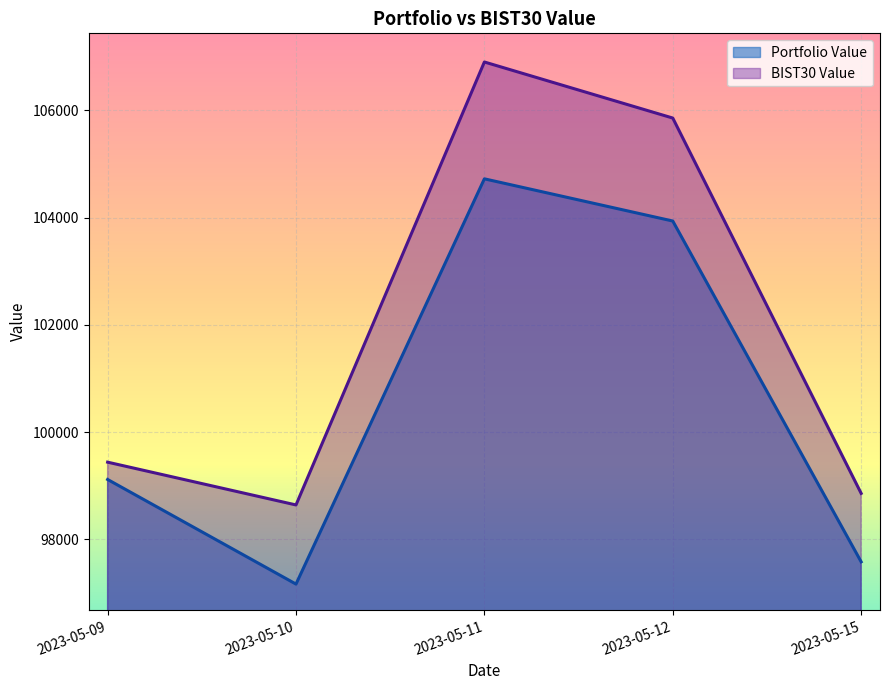

Which has a higher value, 2023-05-10 or 2023-05-11?

2023-05-11